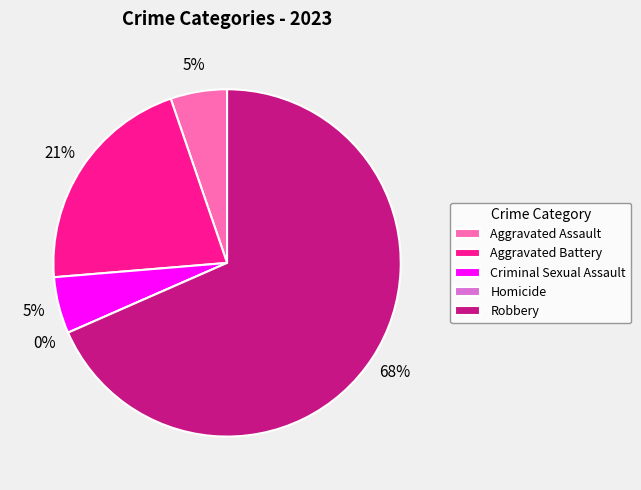

How many segments does this pie chart have?

5